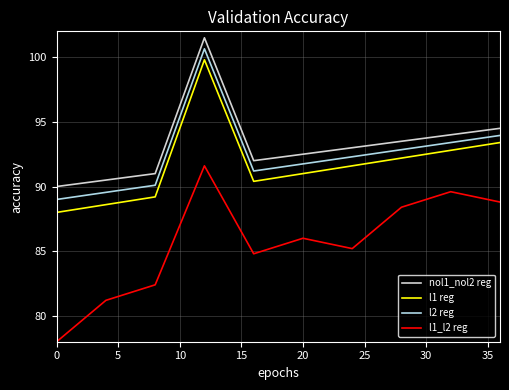

True or false: l2 reg and l1_l2 reg intersect in this chart.

False